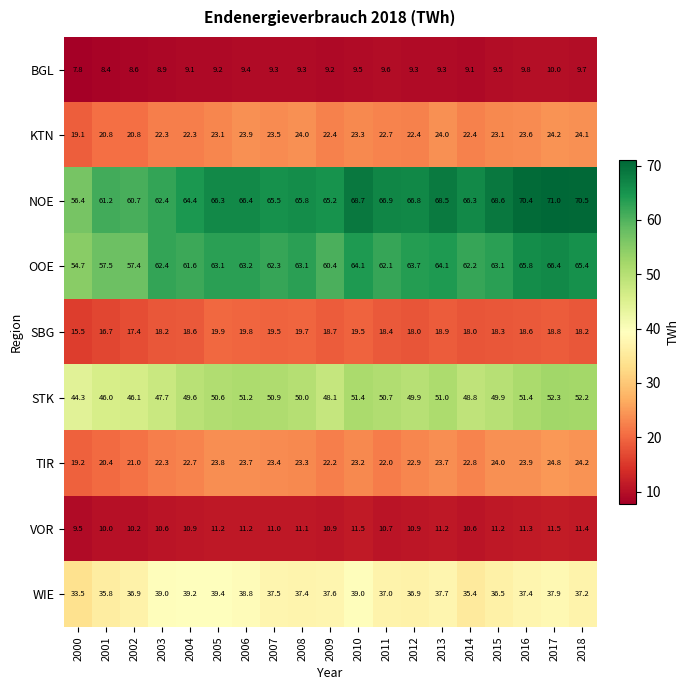

At which category is the sum across all series the highest?

2017